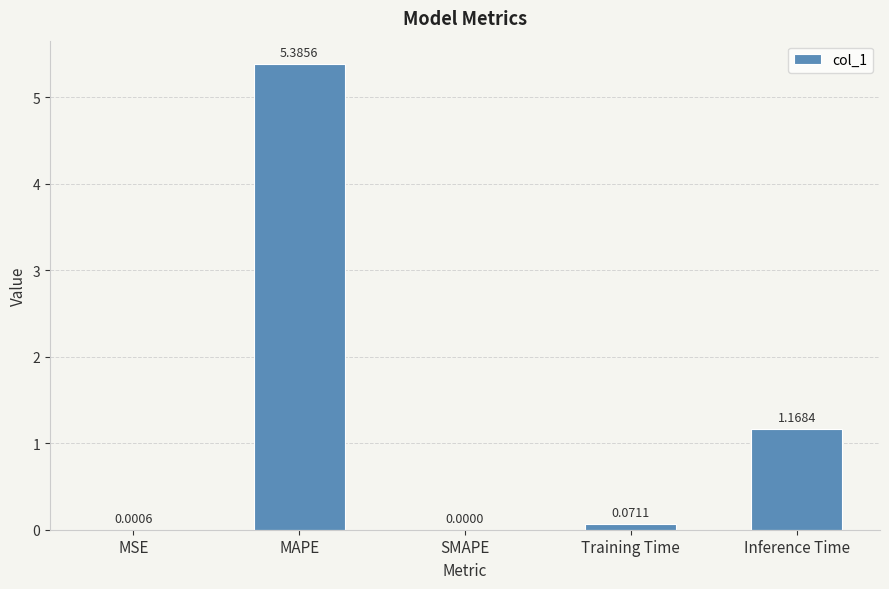

Approximately how many times larger is the value at MAPE compared to Inference Time?

4.6